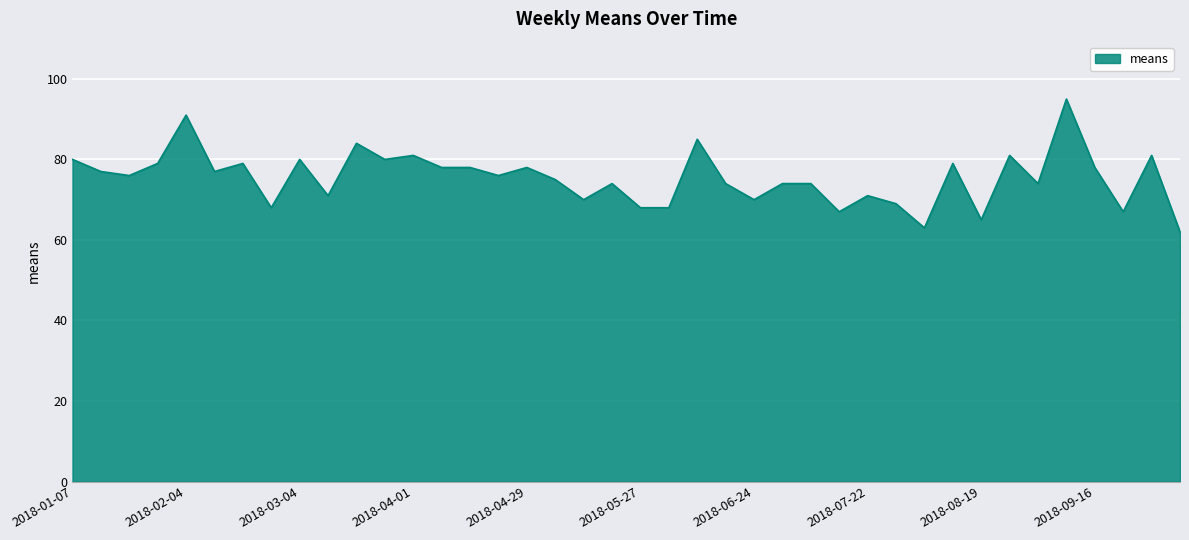

How many series are shown in this chart?

1